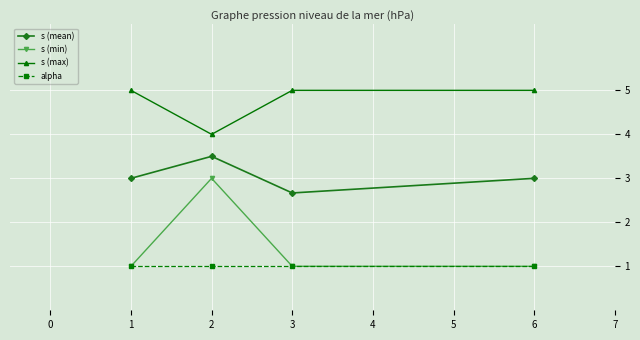

The value of s (mean) at 1 is 3.0. True or false?

True